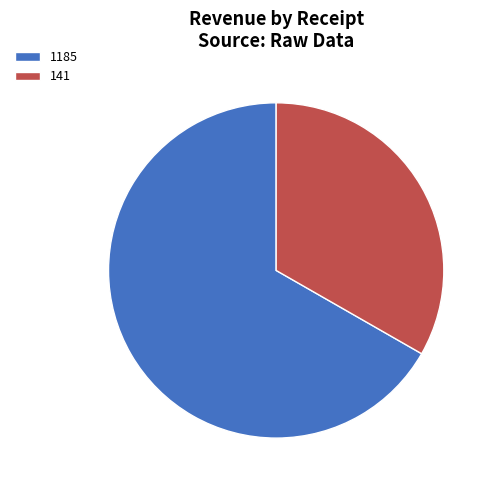

To the nearest percent, what is the difference between the largest and smallest slice percentages?

33%